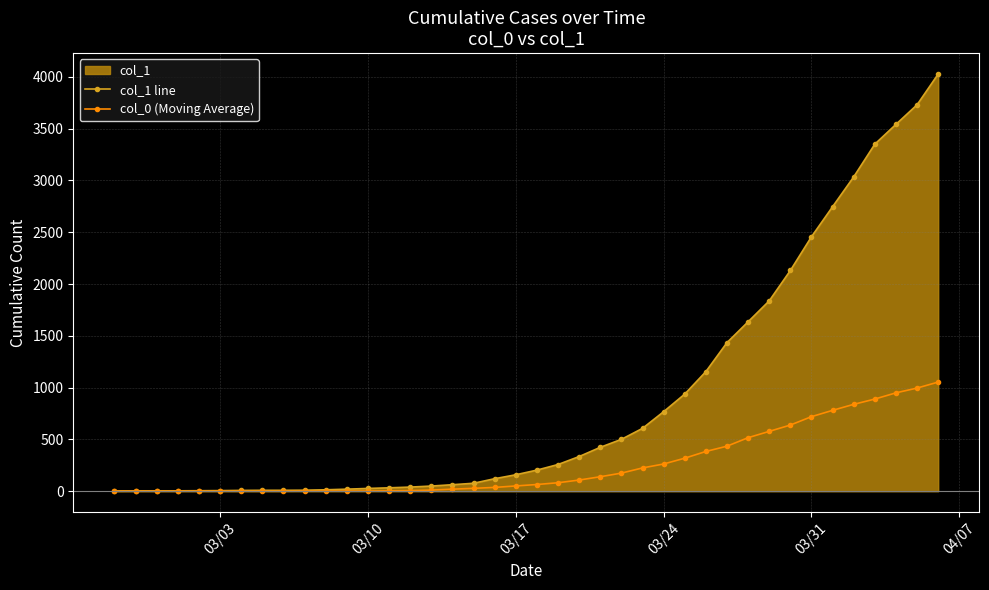

List the series in order of their peak value, lowest first.

col_0 (Moving Average), col_1 line